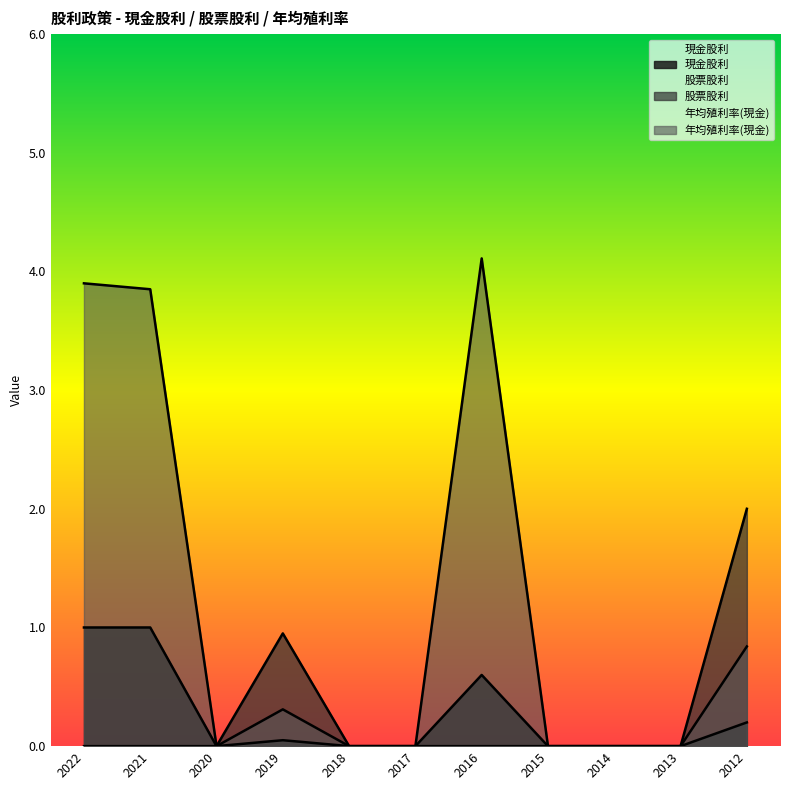

What is the difference between the second highest and second lowest values in the 現金股利 series?

1.0